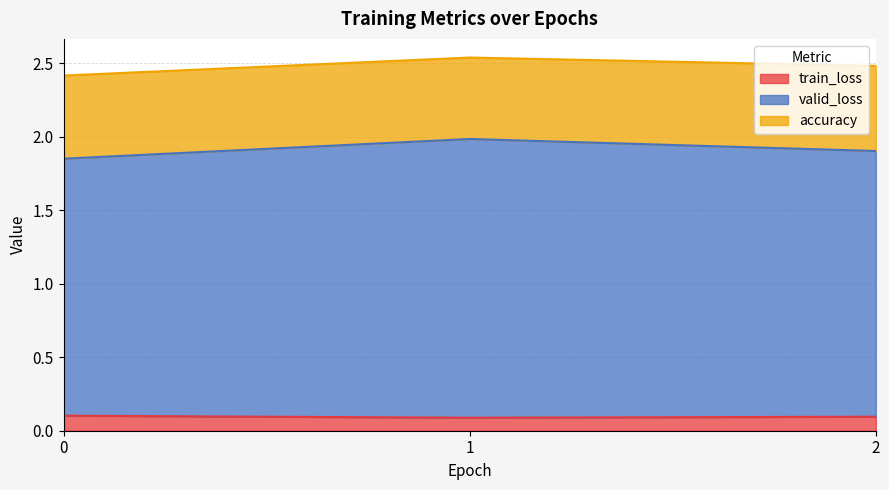

How many lines are shown in the chart?

3